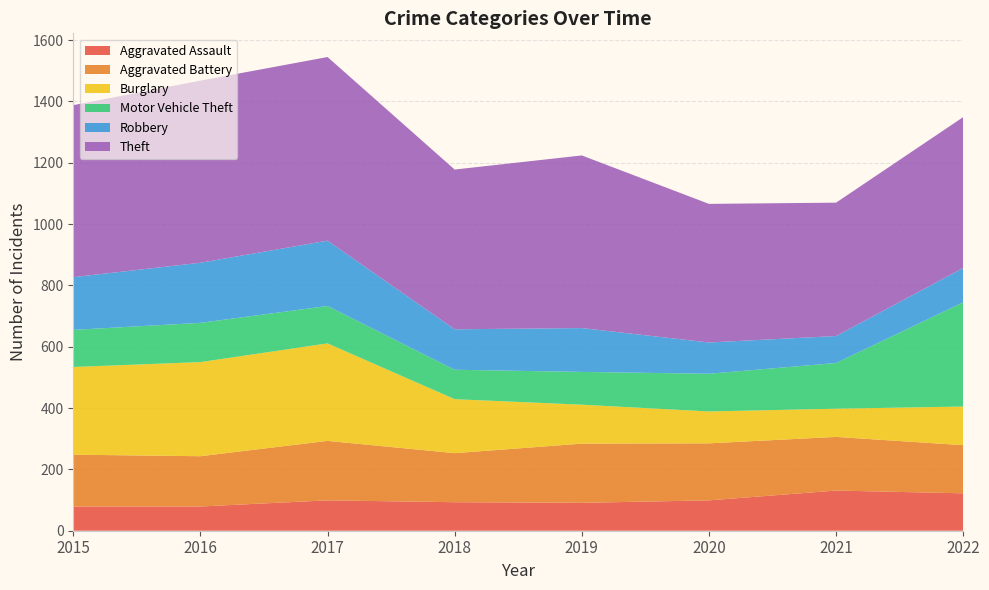

Reading left to right, list all the values displayed in this chart.

Aggravated Assault: 2015=79	2016=79	2017=99	2018=93	2019=91	2020=99	2021=131	2022=122
Aggravated Battery: 2015=169	2016=164	2017=194	2018=160	2019=193	2020=186	2021=175	2022=157
Burglary: 2015=286	2016=307	2017=318	2018=176	2019=127	2020=104	2021=92	2022=126
Motor Vehicle Theft: 2015=121	2016=128	2017=122	2018=96	2019=107	2020=123	2021=149	2022=340
Robbery: 2015=172	2016=196	2017=213	2018=132	2019=143	2020=102	2021=88	2022=112
Theft: 2015=561	2016=594	2017=599	2018=521	2019=563	2020=452	2021=435	2022=492